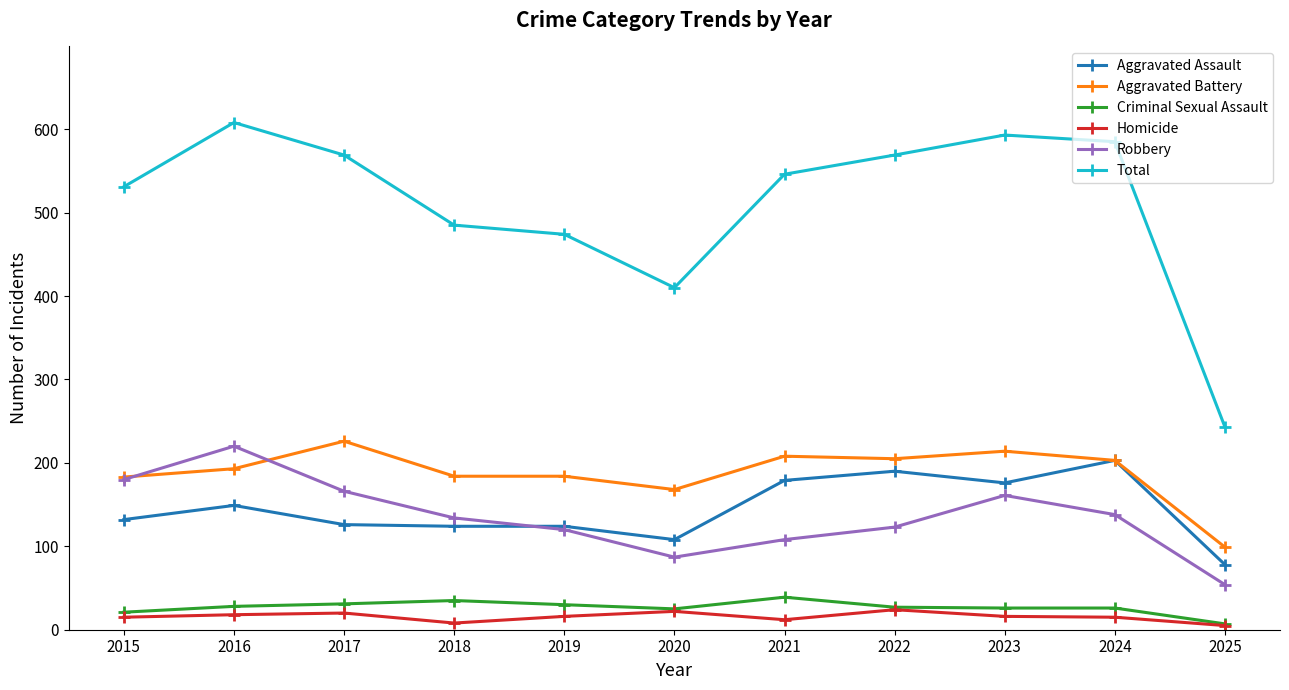

What is the value of the Aggravated Battery point at the 8th from the left?

205